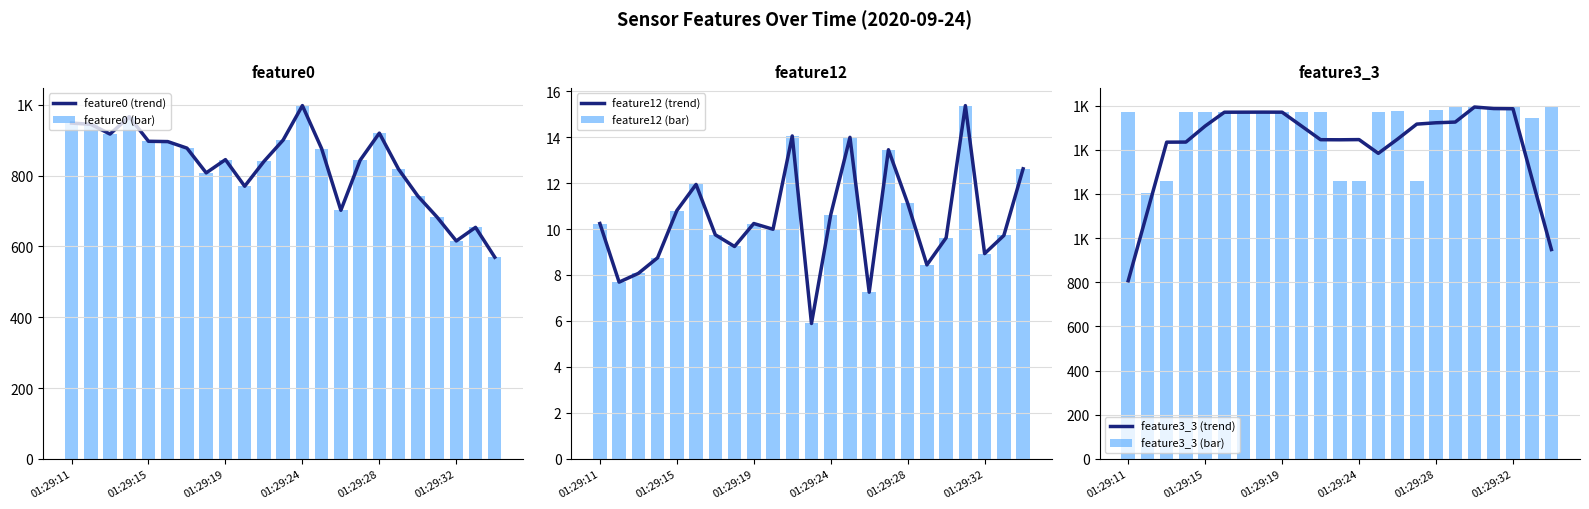

What is the average value of the feature3_3 (trend) series?

1426.3